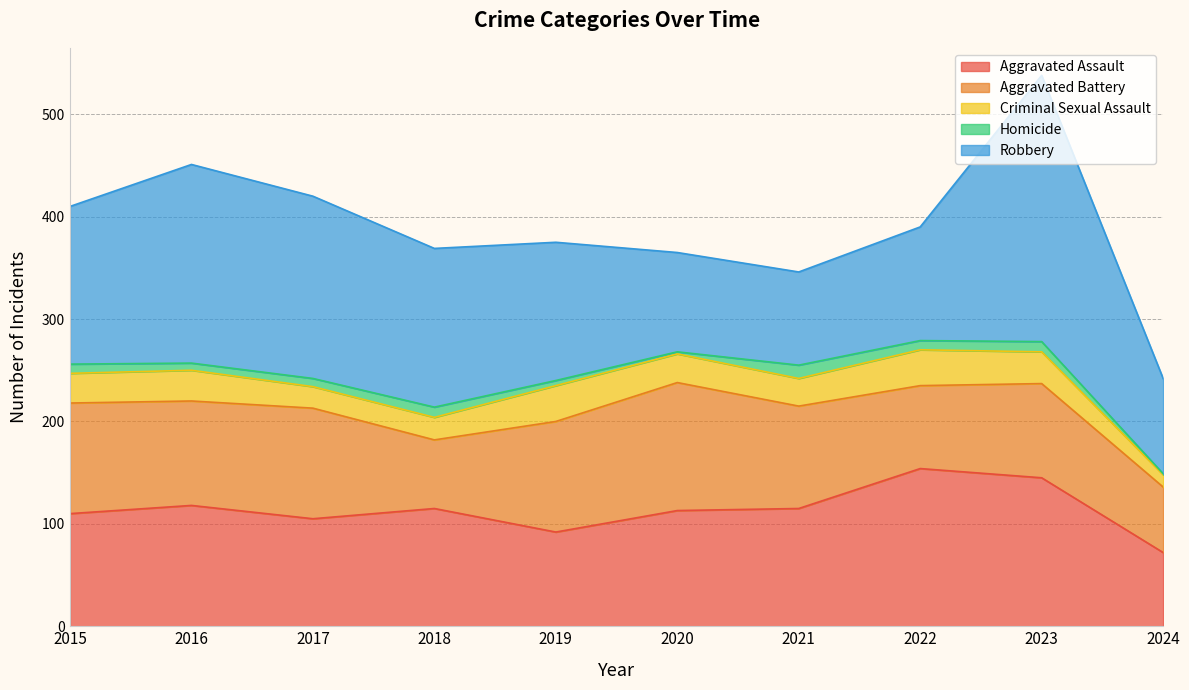

What is the difference between the highest and lowest values at 2023?

250